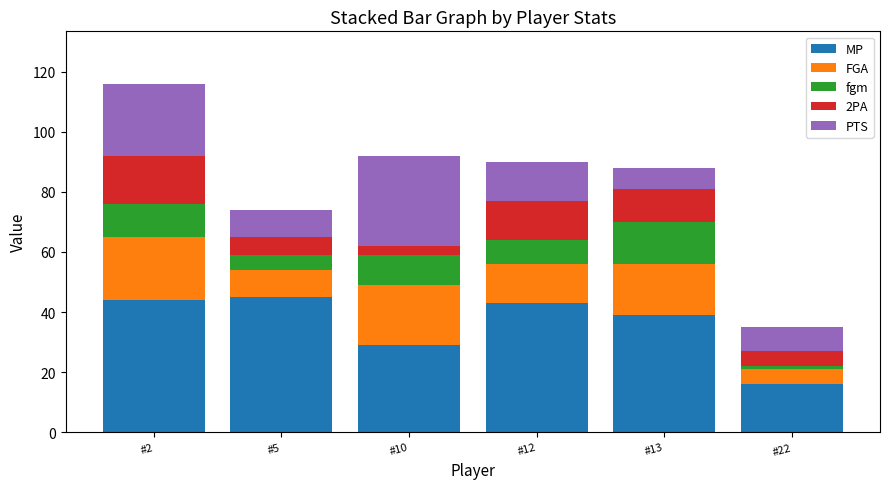

What is the lowest value of the MP series?

16